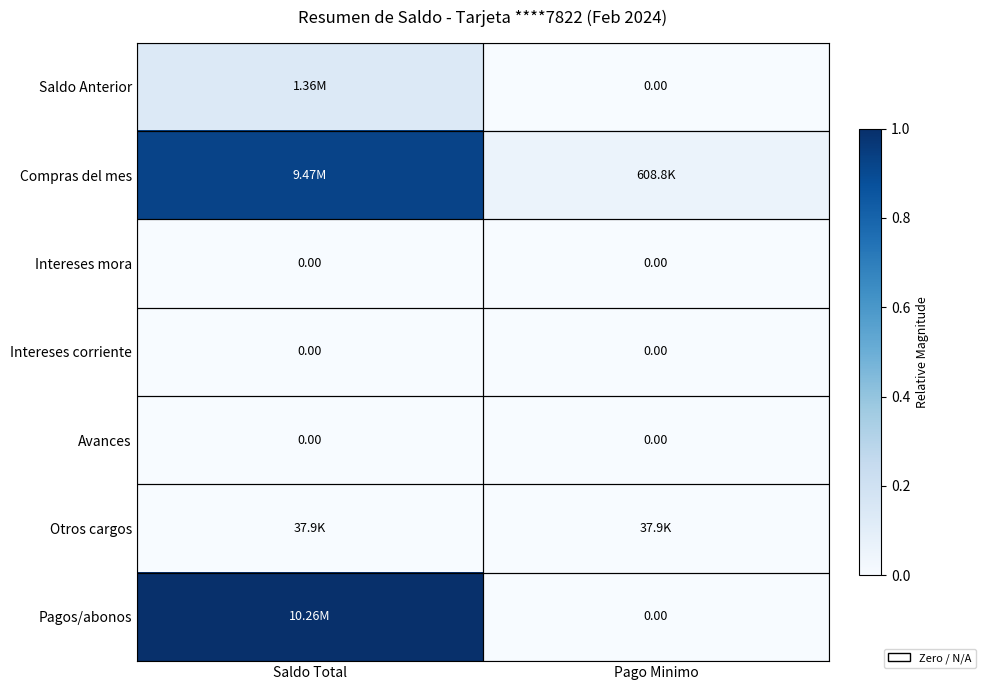

What is the difference between the maximum and minimum values in the Pagos/abonos series?

1.0